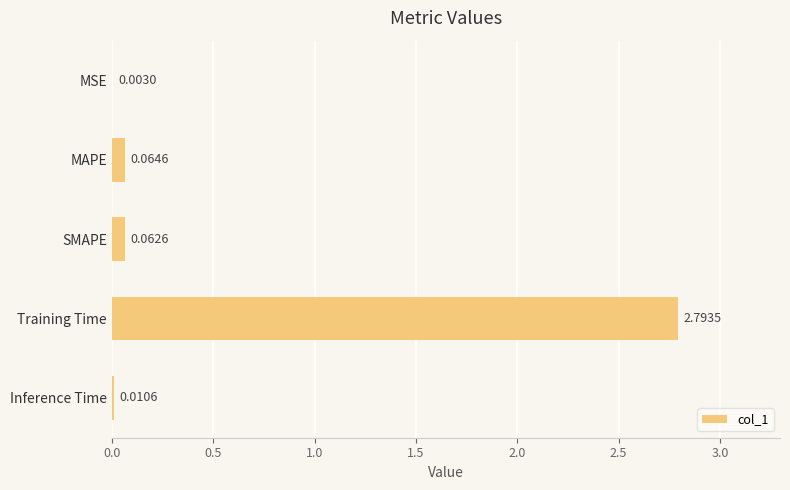

What is the change in value from MAPE to Training Time?

+2.7